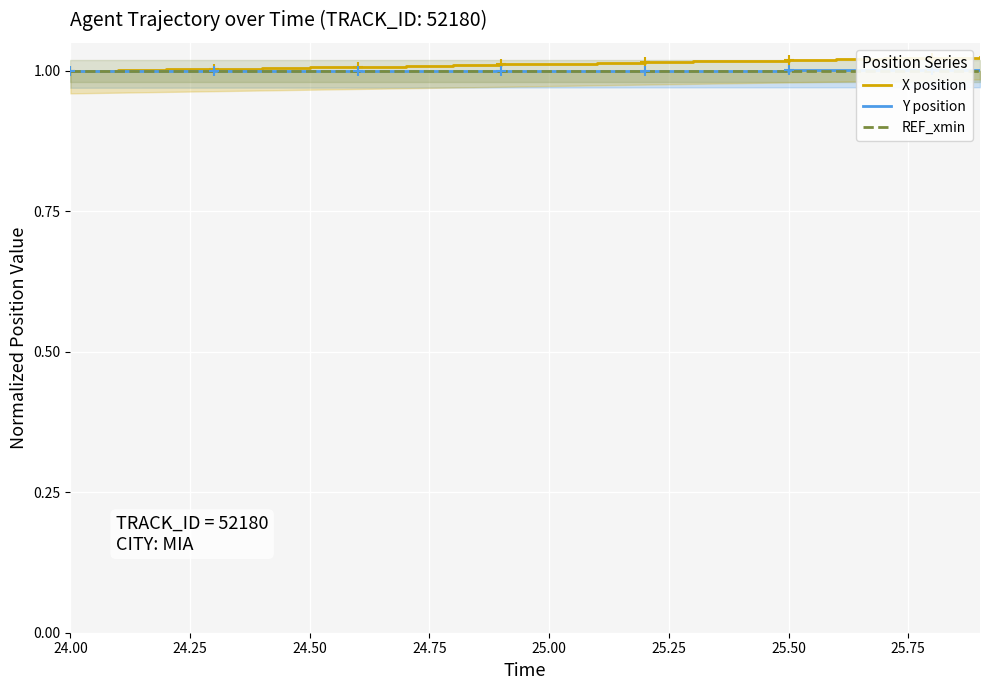

Reading right to left, extract all data points from this chart.

X position: 1.0	1.0	1.0	1.0	1.0	1.0	1.0	1.0	1.0	1.0	1.0	1.0	1.0	1.0	1.0	1.0	1.0	1.0	1.0	1.0
Y position: 1.0	1.0	1.0	1.0	1.0	1.0	1.0	1.0	1.0	1.0	1.0	1.0	1.0	1.0	1.0	1.0	1.0	1.0	1.0	1.0
REF_xmin: 1.0	1.0	1.0	1.0	1.0	1.0	1.0	1.0	1.0	1.0	1.0	1.0	1.0	1.0	1.0	1.0	1.0	1.0	1.0	1.0